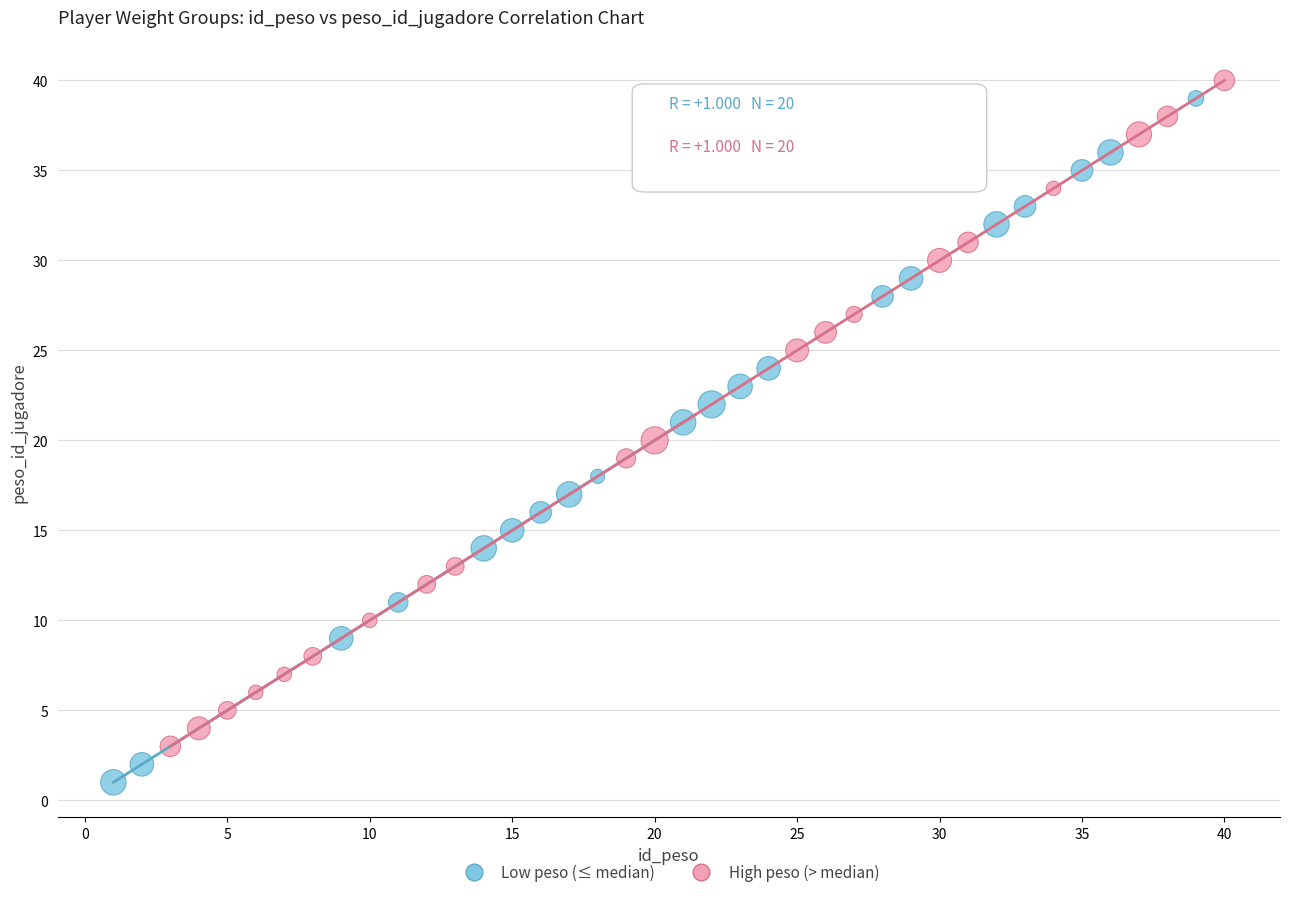

Which series has the largest Y range (max minus min)?

Low peso (≤ median)